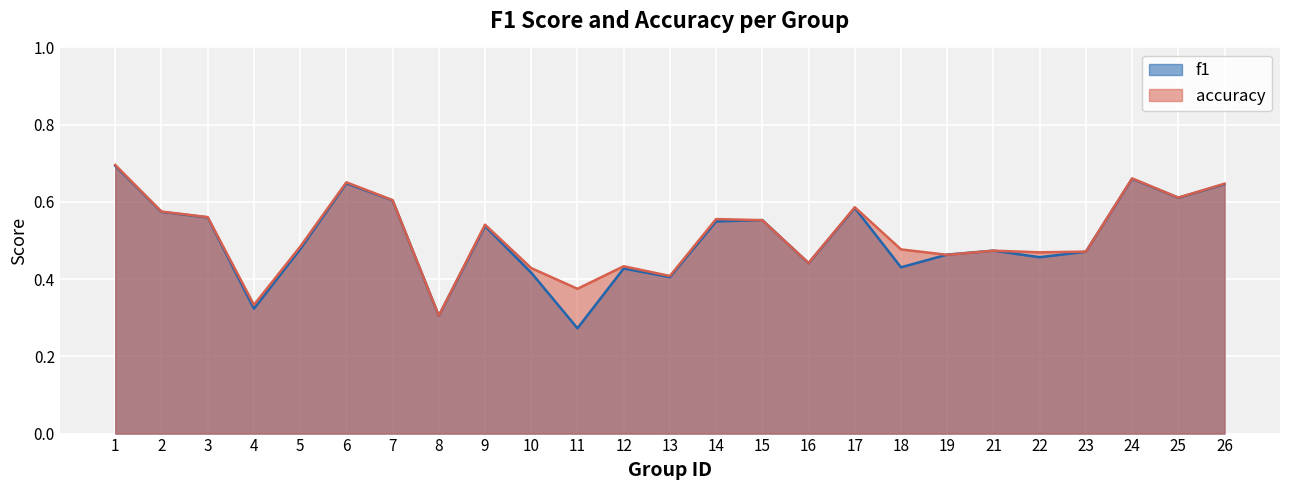

The f1 series shows 0.5 at 21. True or false?

True